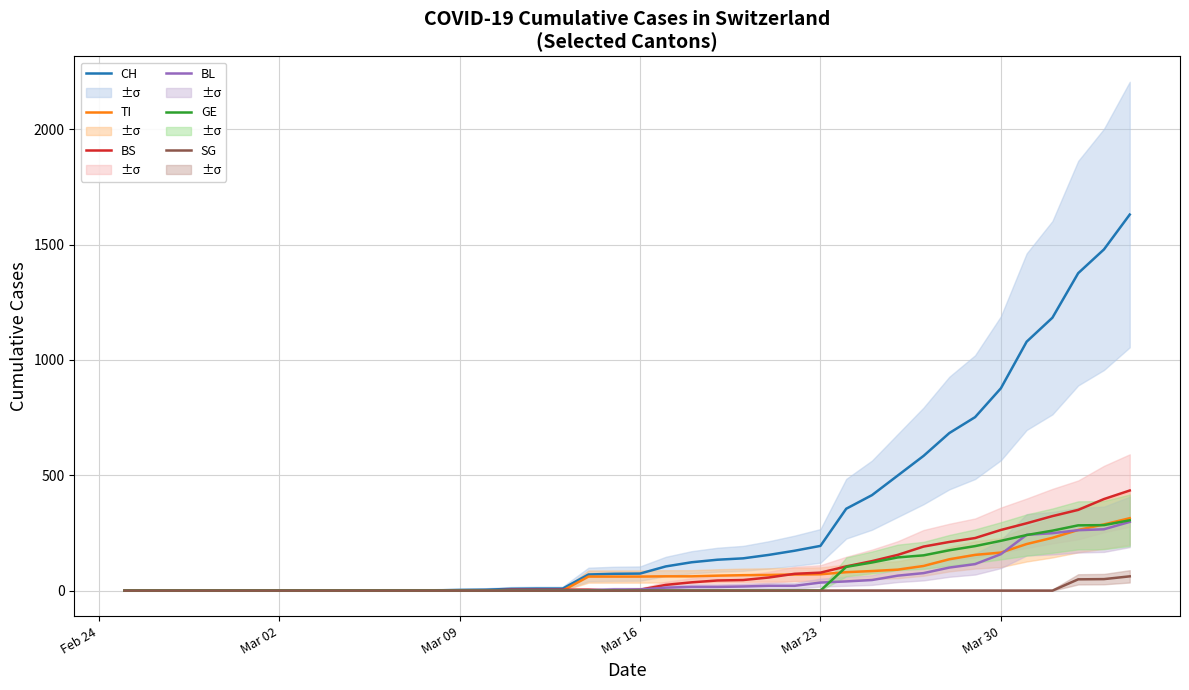

How many lines are shown in the chart?

6